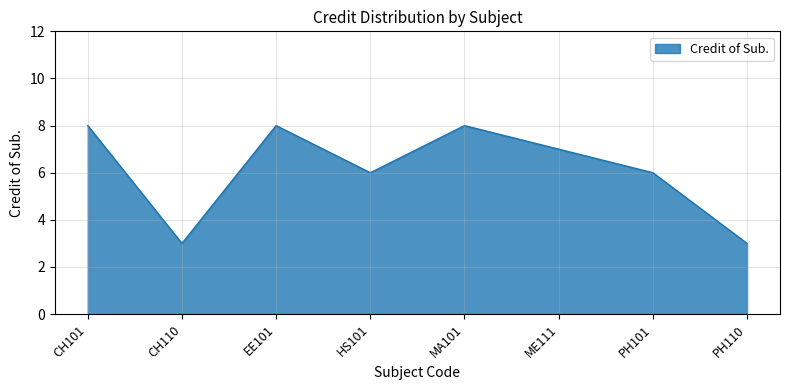

What is the average value?

6